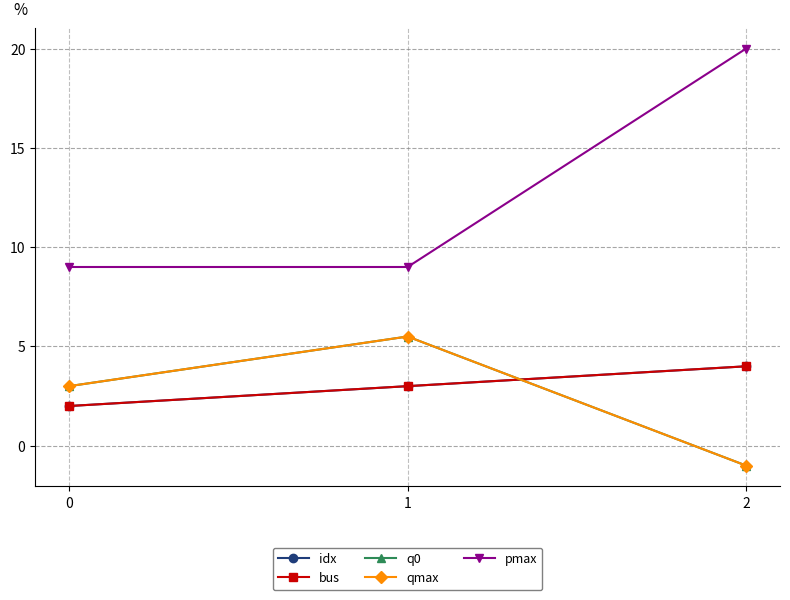

Is this an area chart (filled region under the line)?

No